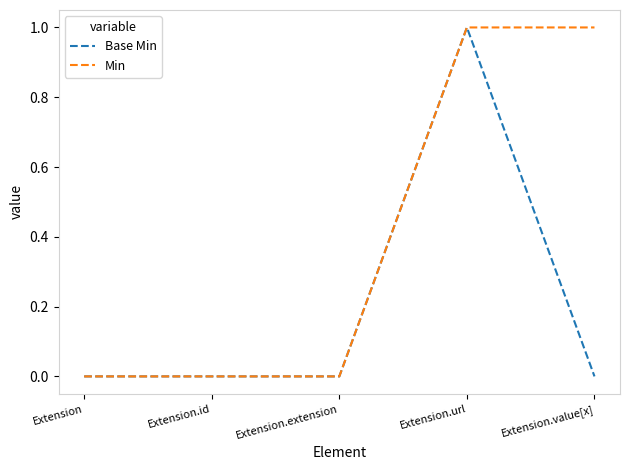

What is the difference between the maximum and minimum values in the Base Min series?

1